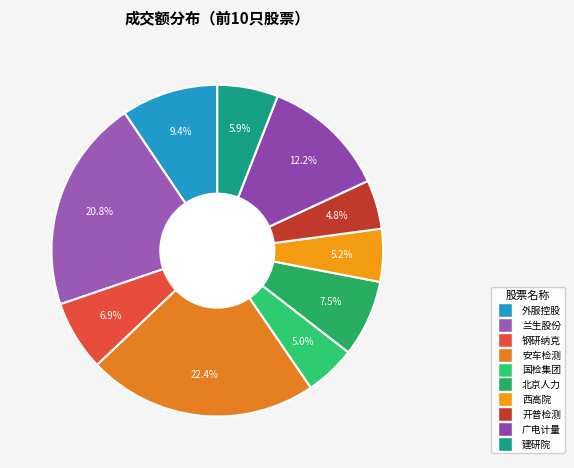

Count the number of slices in the pie.

10